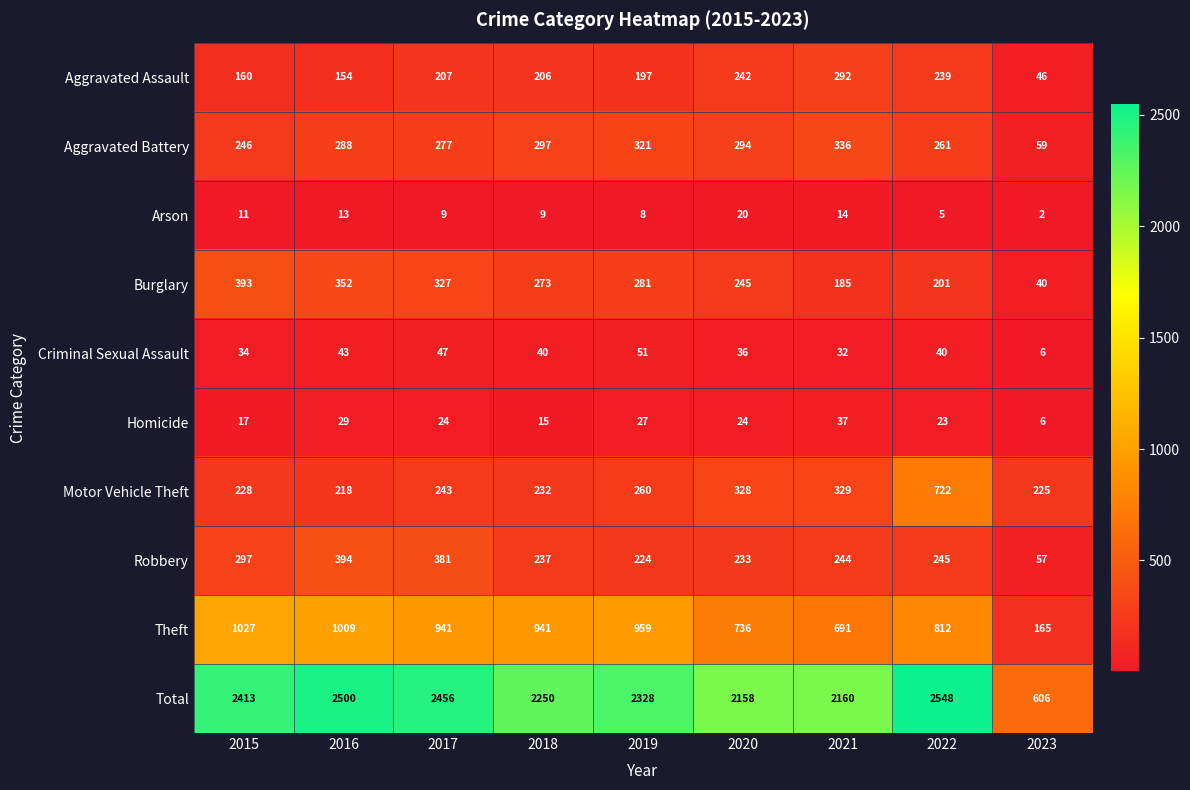

What is the maximum value shown in the chart?

2548